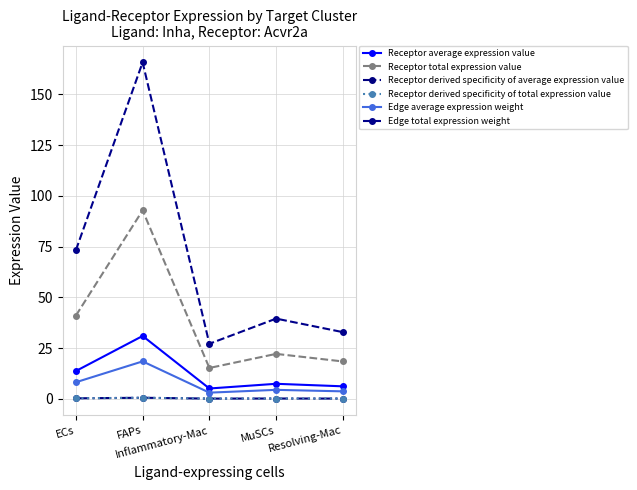

Between FAPs and ECs, which is larger?

FAPs